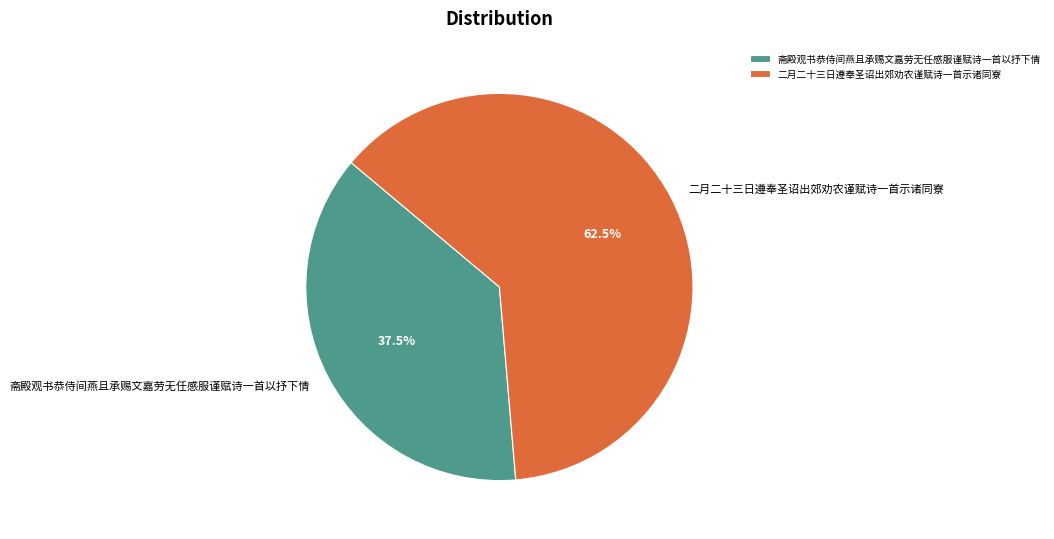

How many slices are in this pie chart?

2